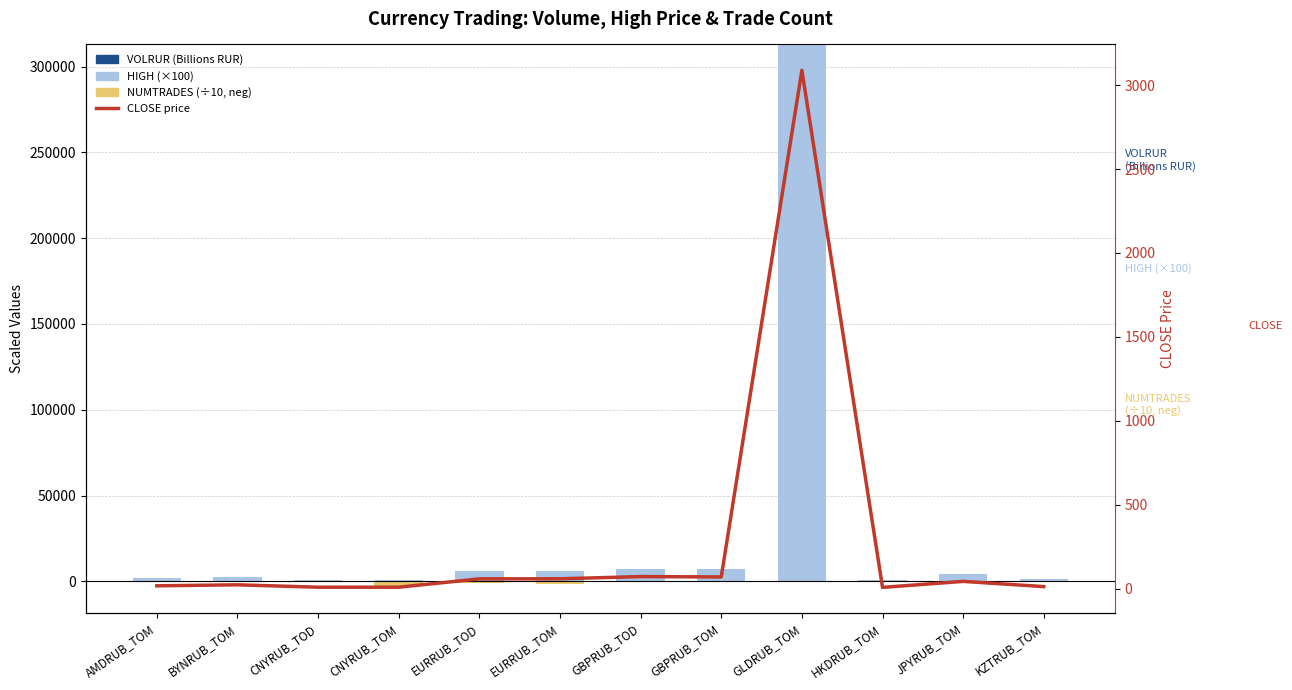

How many groups of bars are there?

12